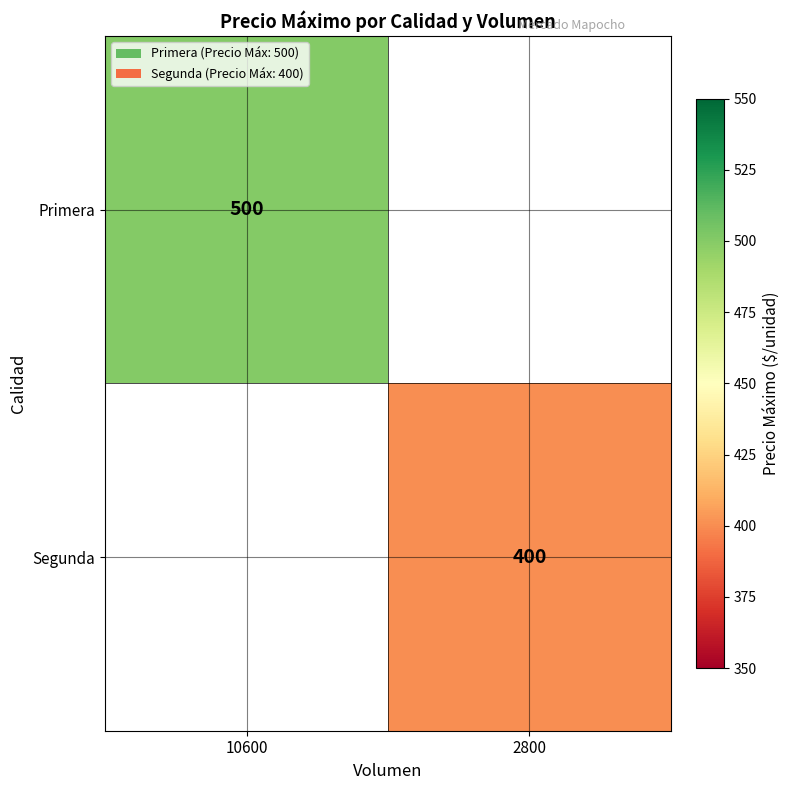

Which has a higher value, 2800 or 10600?

10600